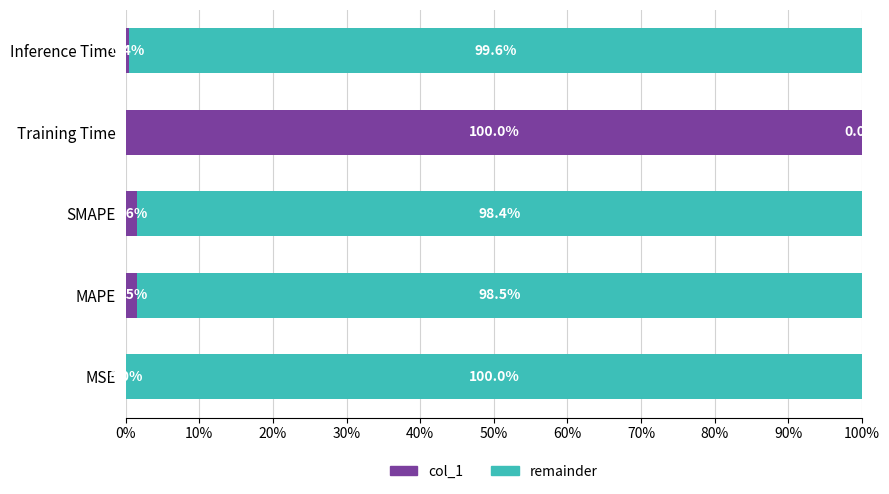

At how many categories does at least one series exceed 0?

5